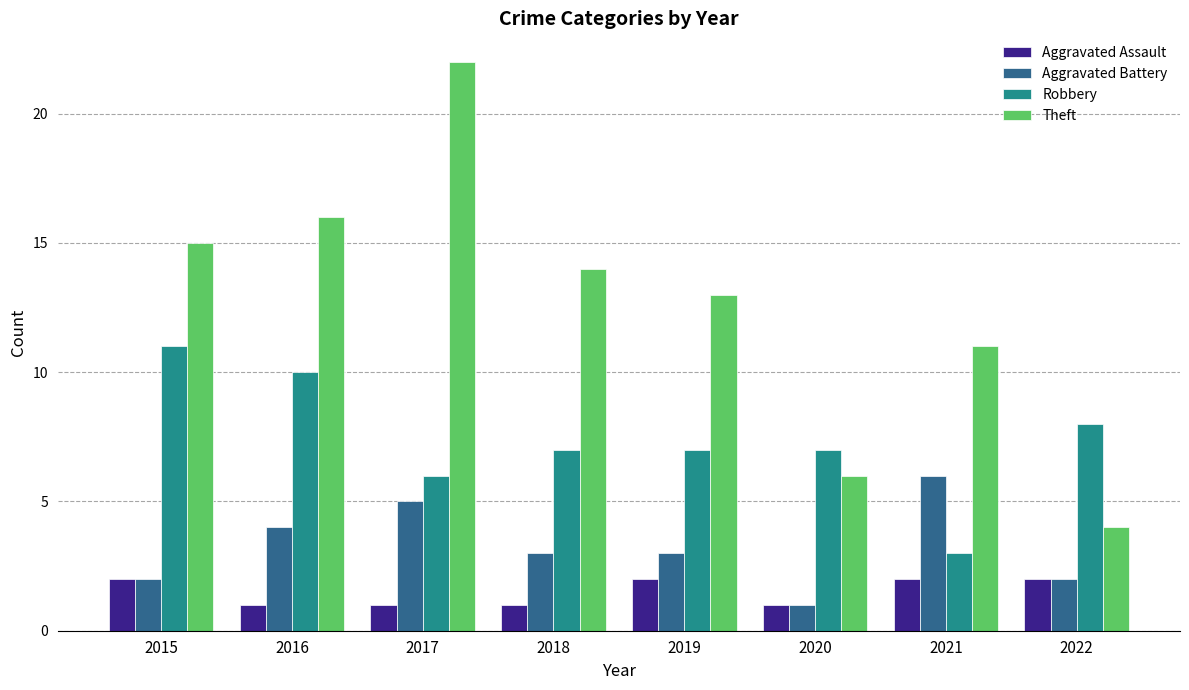

How many bars are there in total?

32